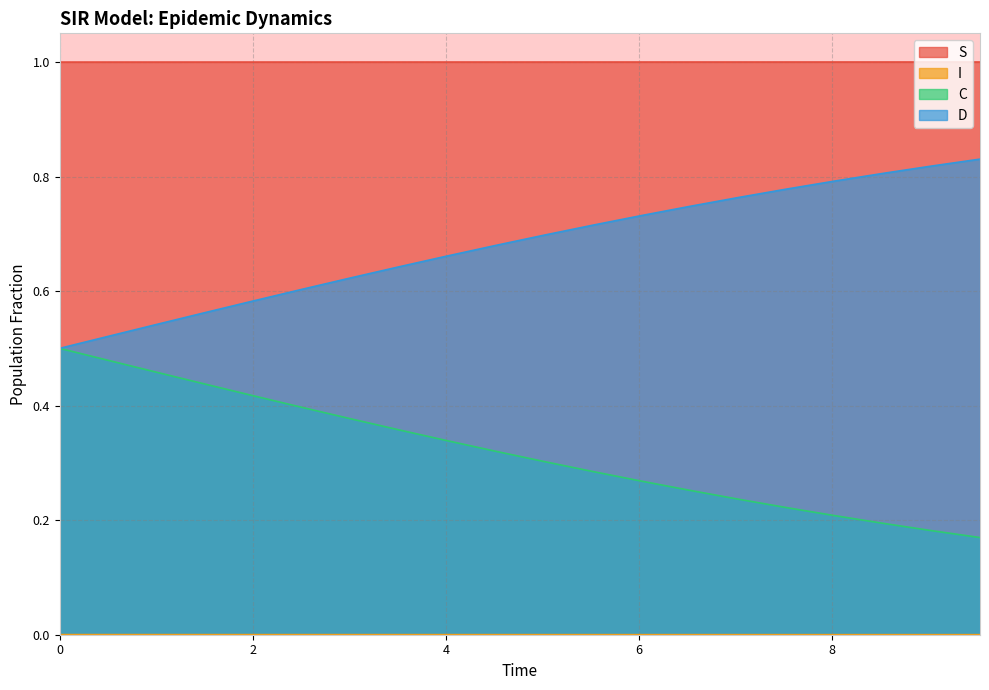

True or false: S and D intersect in this chart.

False